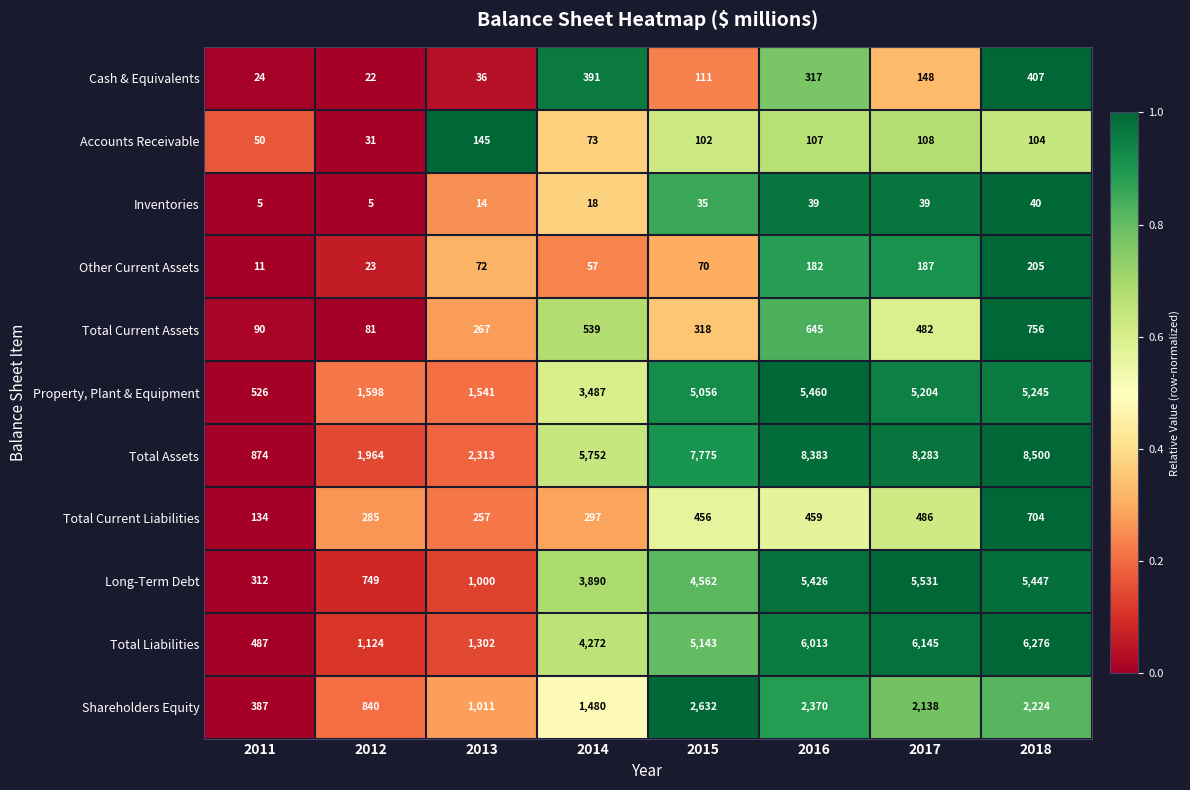

How many data points does each series have?

8